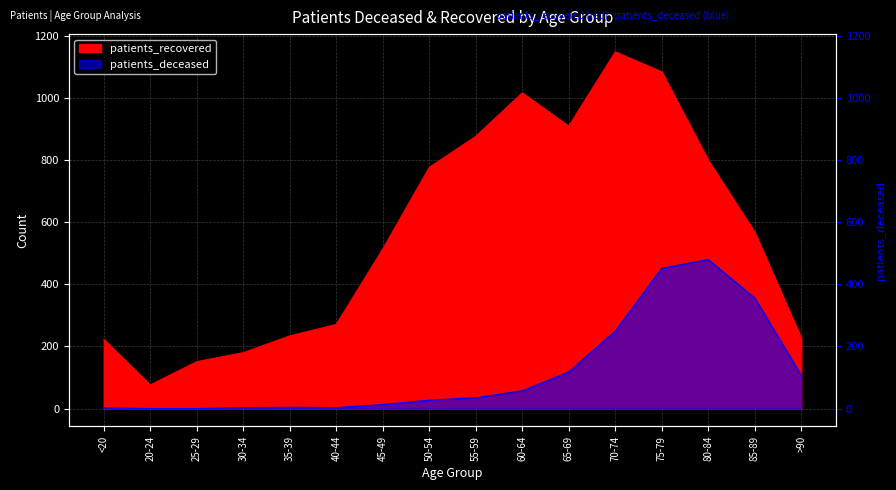

What is the sum of the patients_deceased values at 80-84 and 75-79?

932